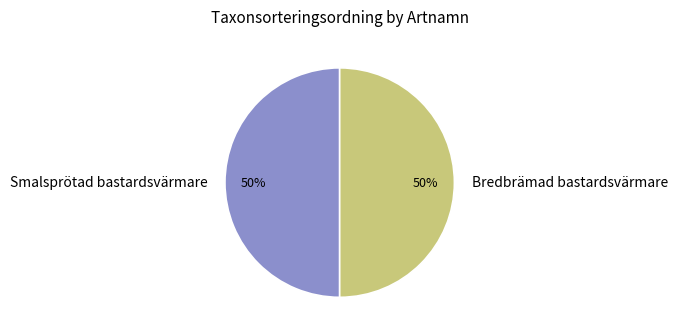

To the nearest percent, what is the average slice percentage?

50%